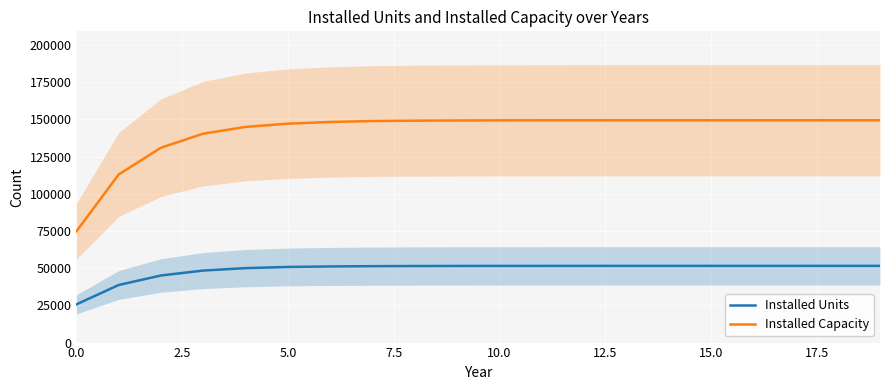

What is the difference between the Installed Units values at 11 and 15?

12